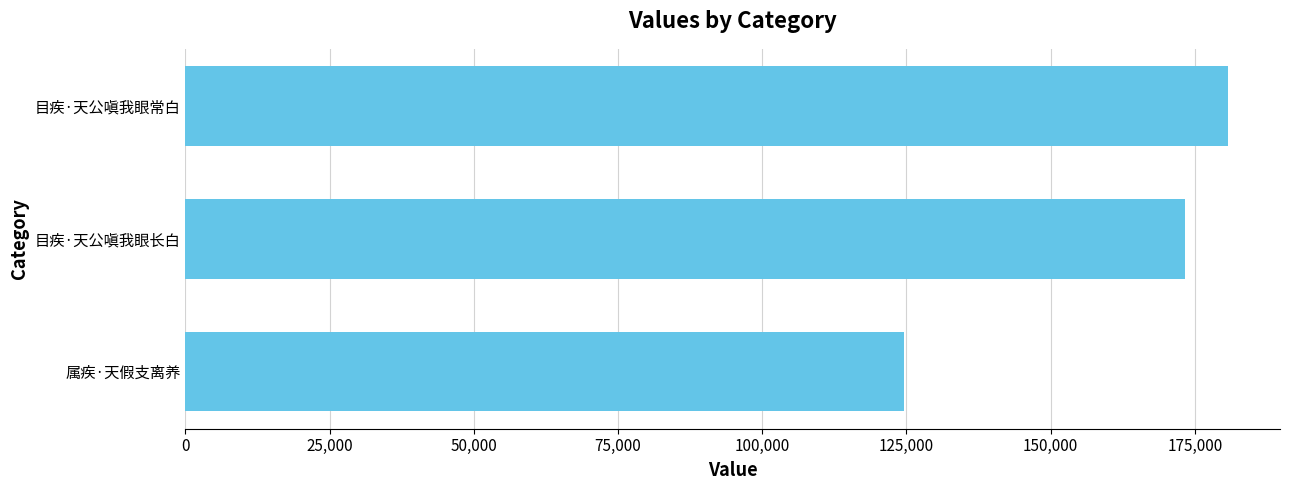

Rank the categories by value from highest to lowest.

目疾·天公嗔我眼常白, 目疾·天公嗔我眼长白, 属疾·天假支离养